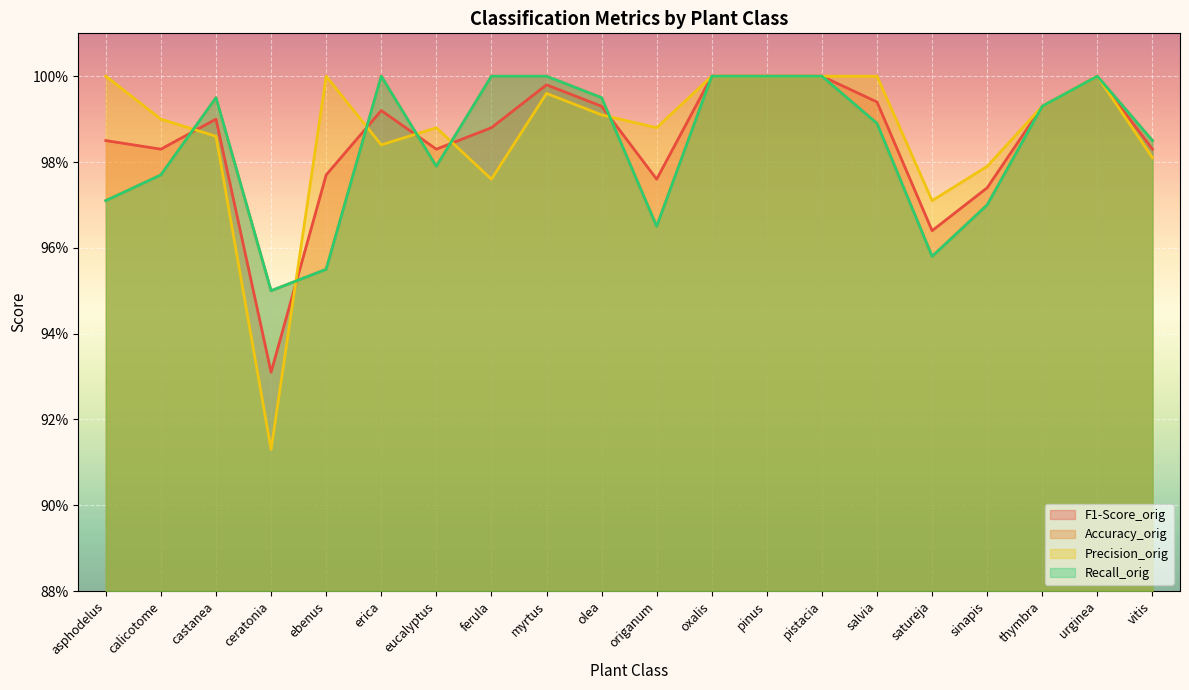

Count the Recall_orig values in the range 0 to 1.

20